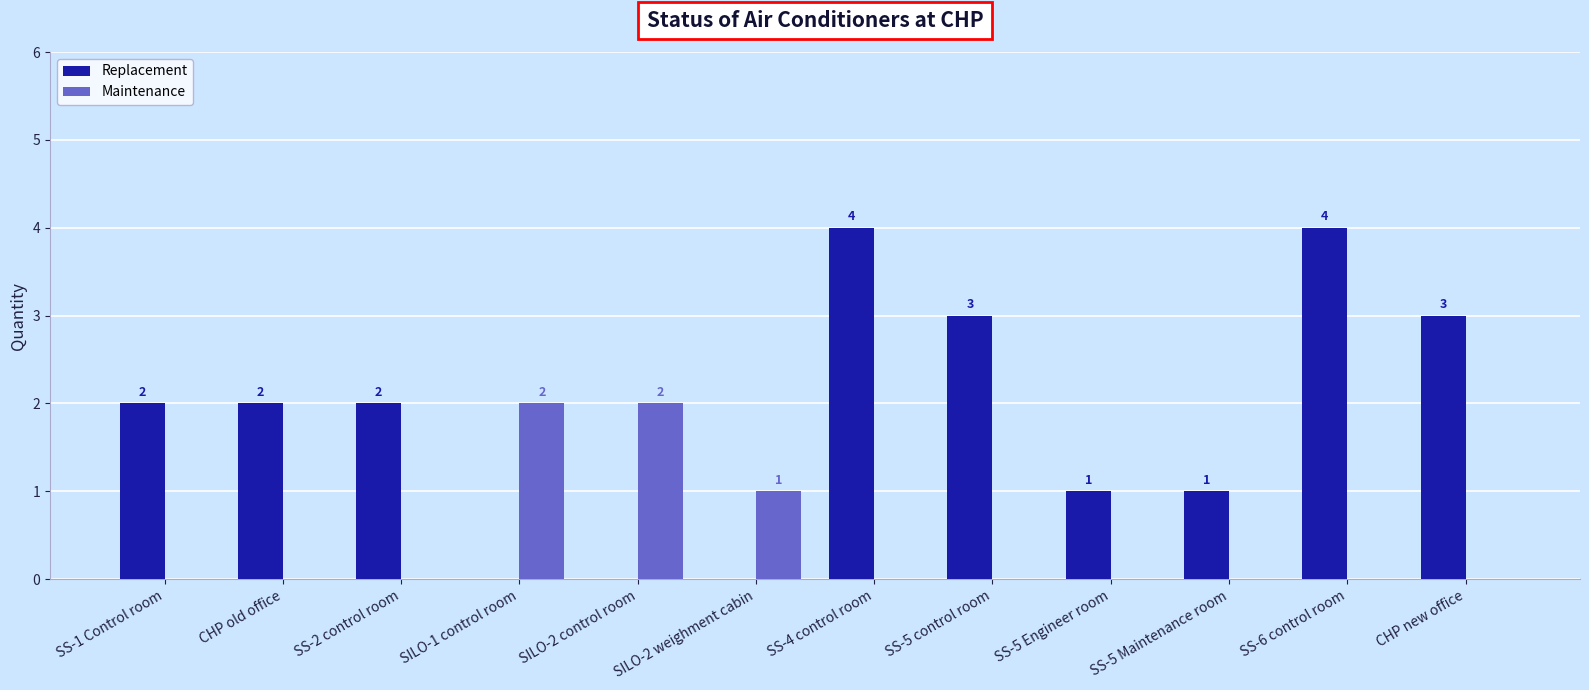

Where is Maintenance nearest to the value 1?

SILO-2 weighment cabin